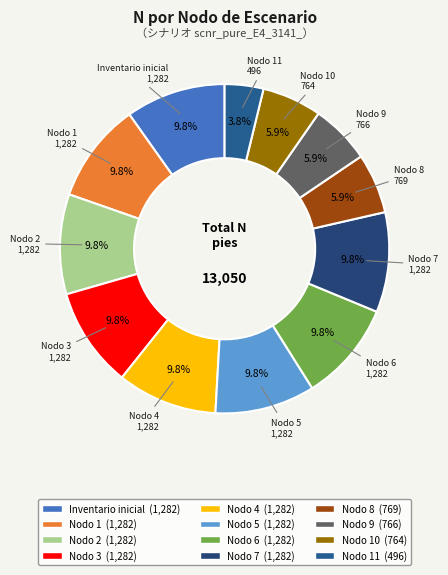

What percentage is the Nodo 9 slice, to the nearest percent?

6%